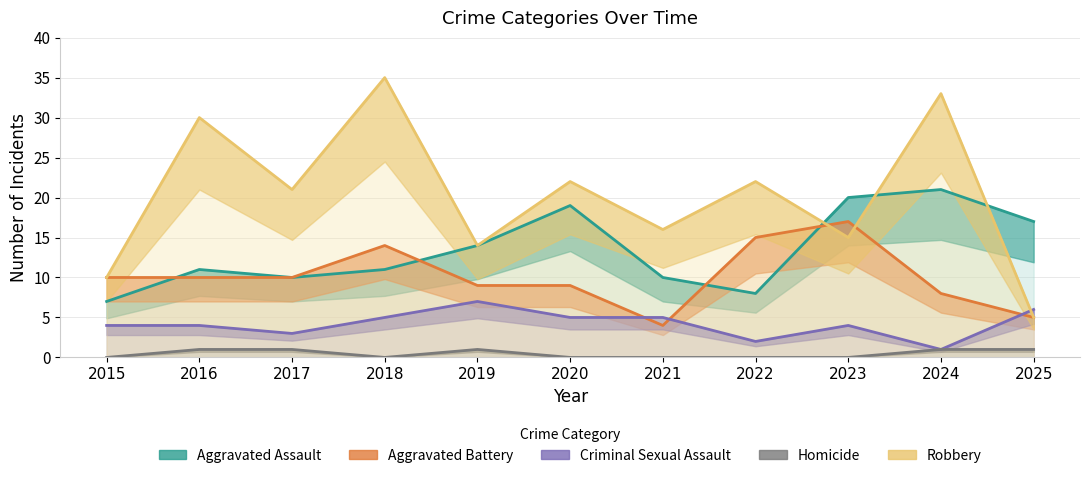

What is the value of the Aggravated Battery point at the 9th from the left?

17